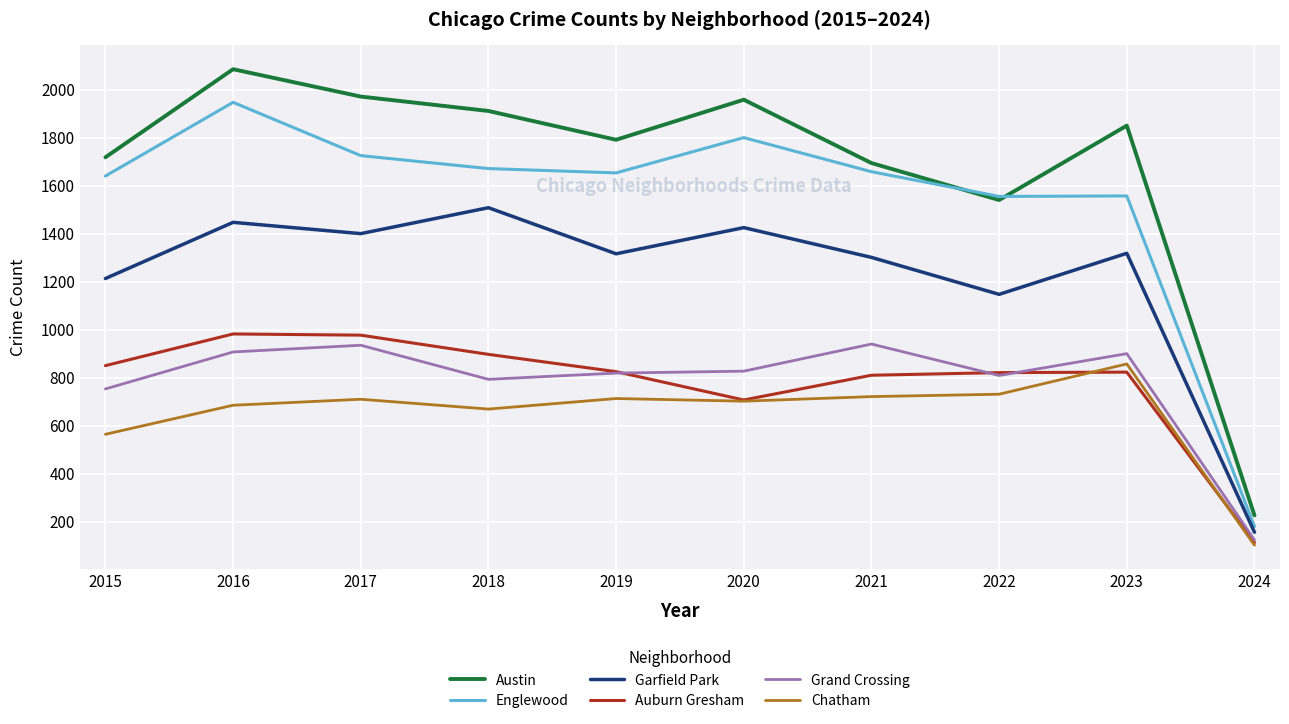

At which category does Austin reach its first local valley?

2019